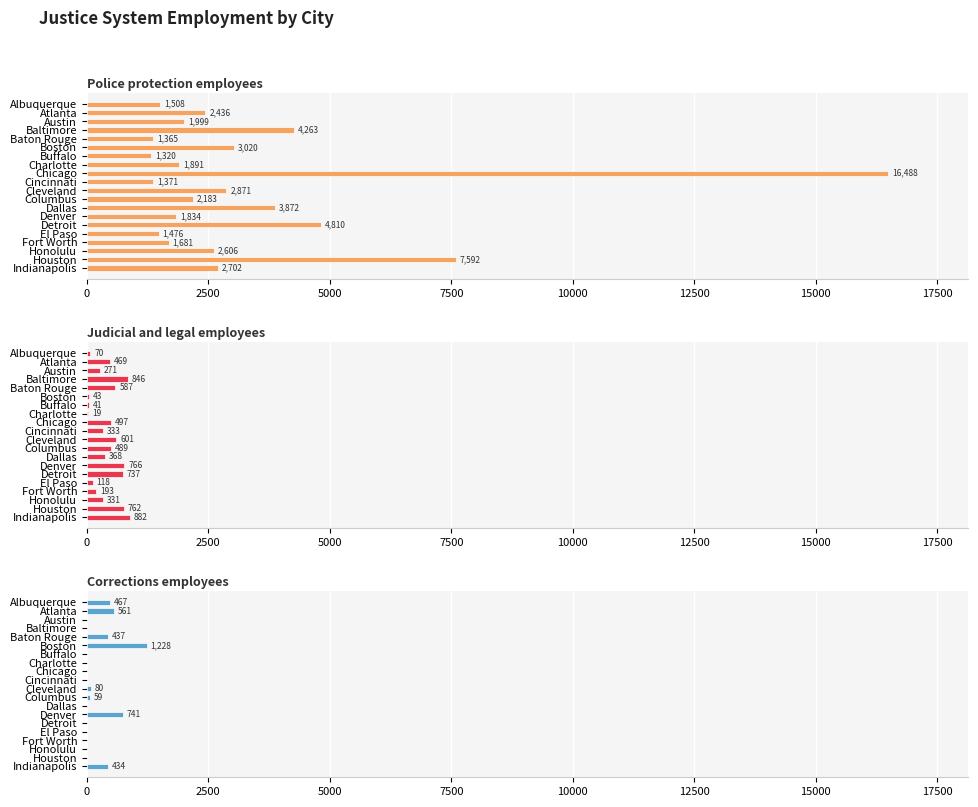

How many bars are there in each group?

3